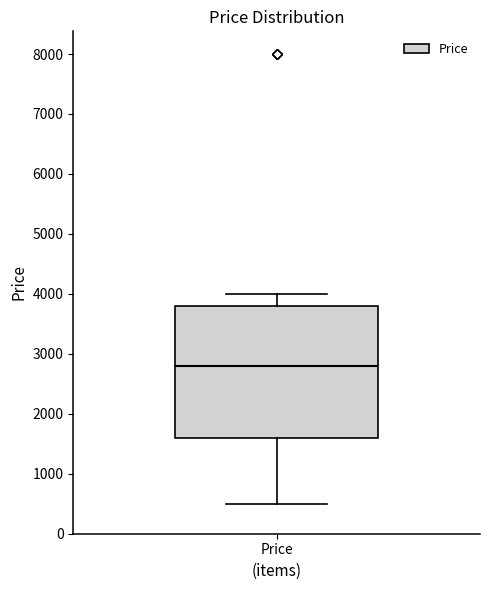

Where is the upper edge of the box for Price on the y-axis? The values are not printed on the chart, so give them approximately, as read against the axis.

3800